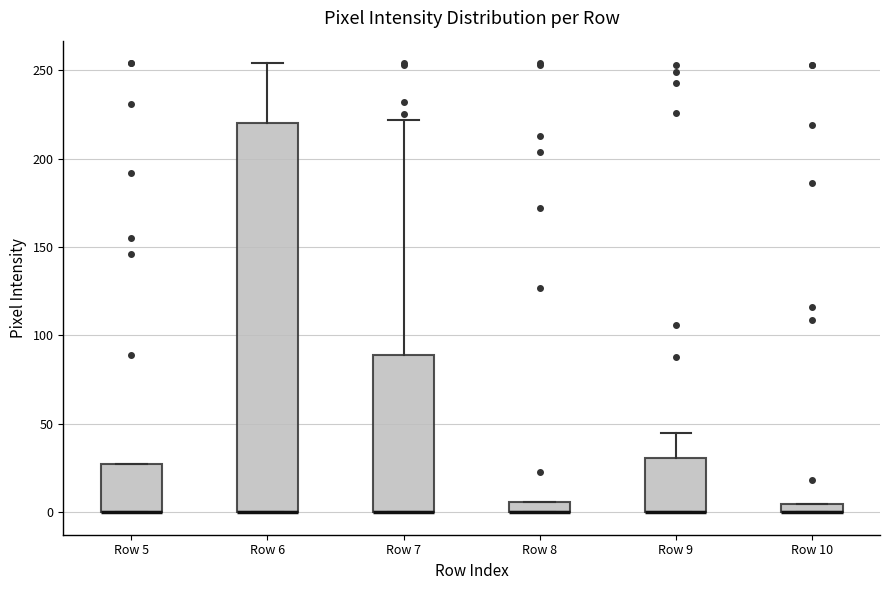

Which box is the tallest, from its lower edge to its upper edge?

Row 6